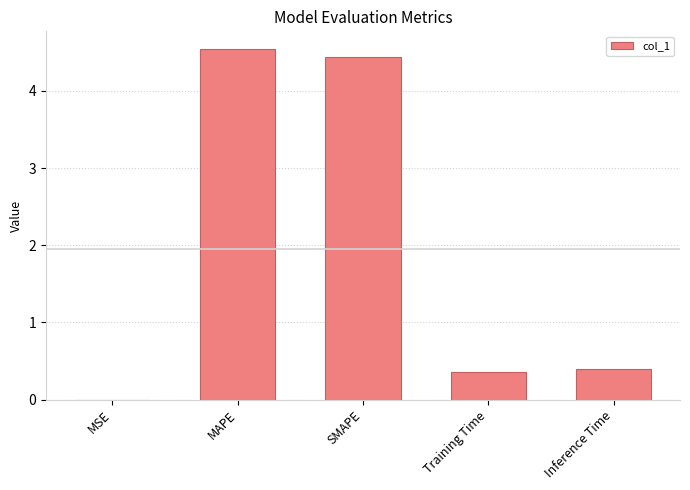

Which has a higher value, MSE or Training Time?

Training Time